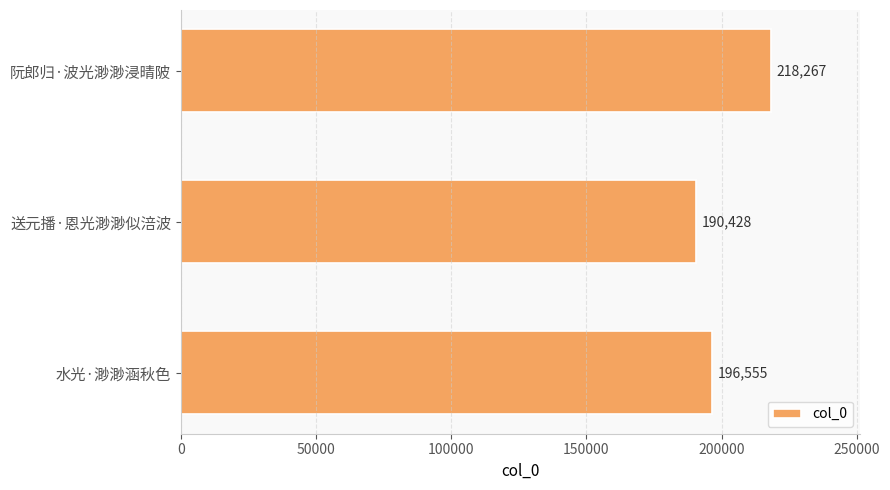

What is the greatest value displayed?

218267